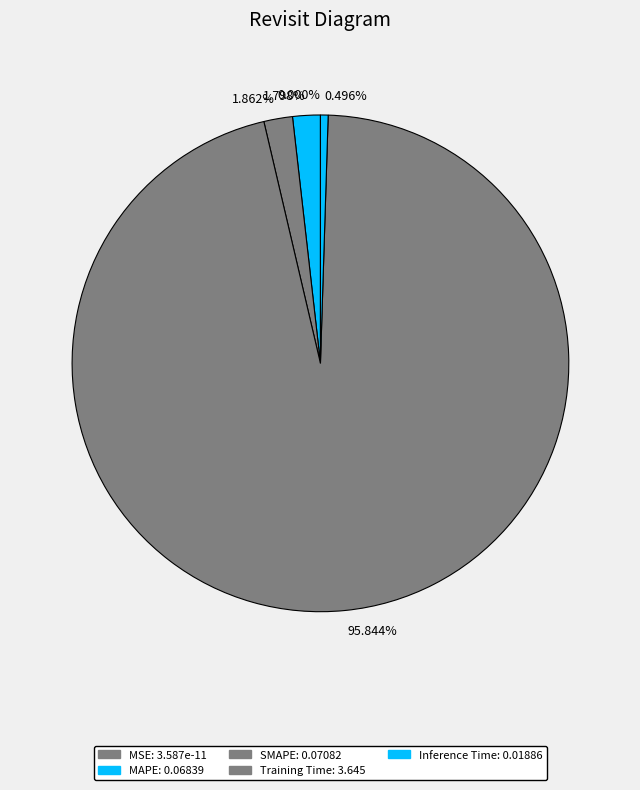

What percentage is NOT represented by MSE?

100.0%